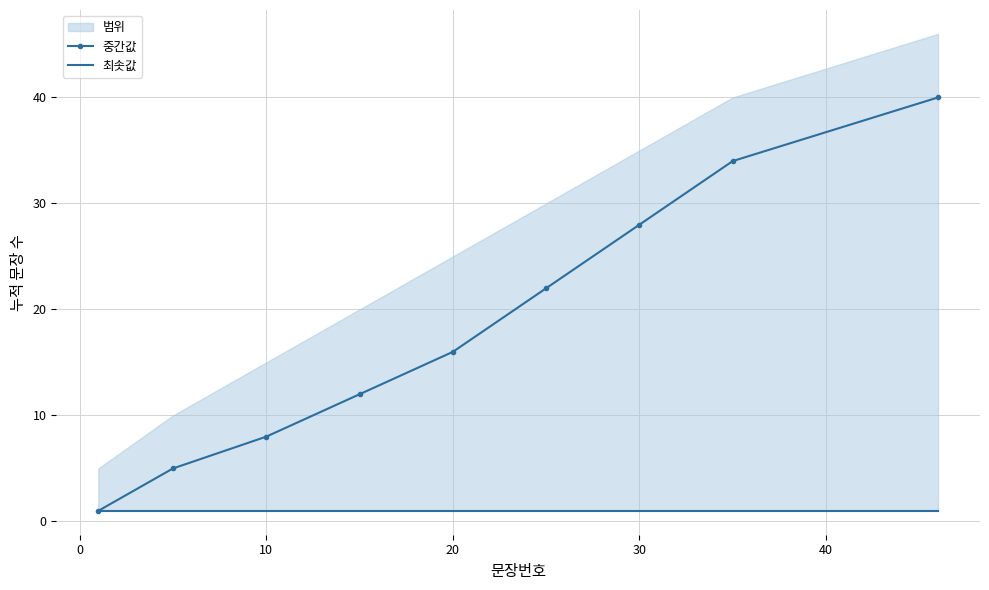

What is the maximum value for 중간값?

40